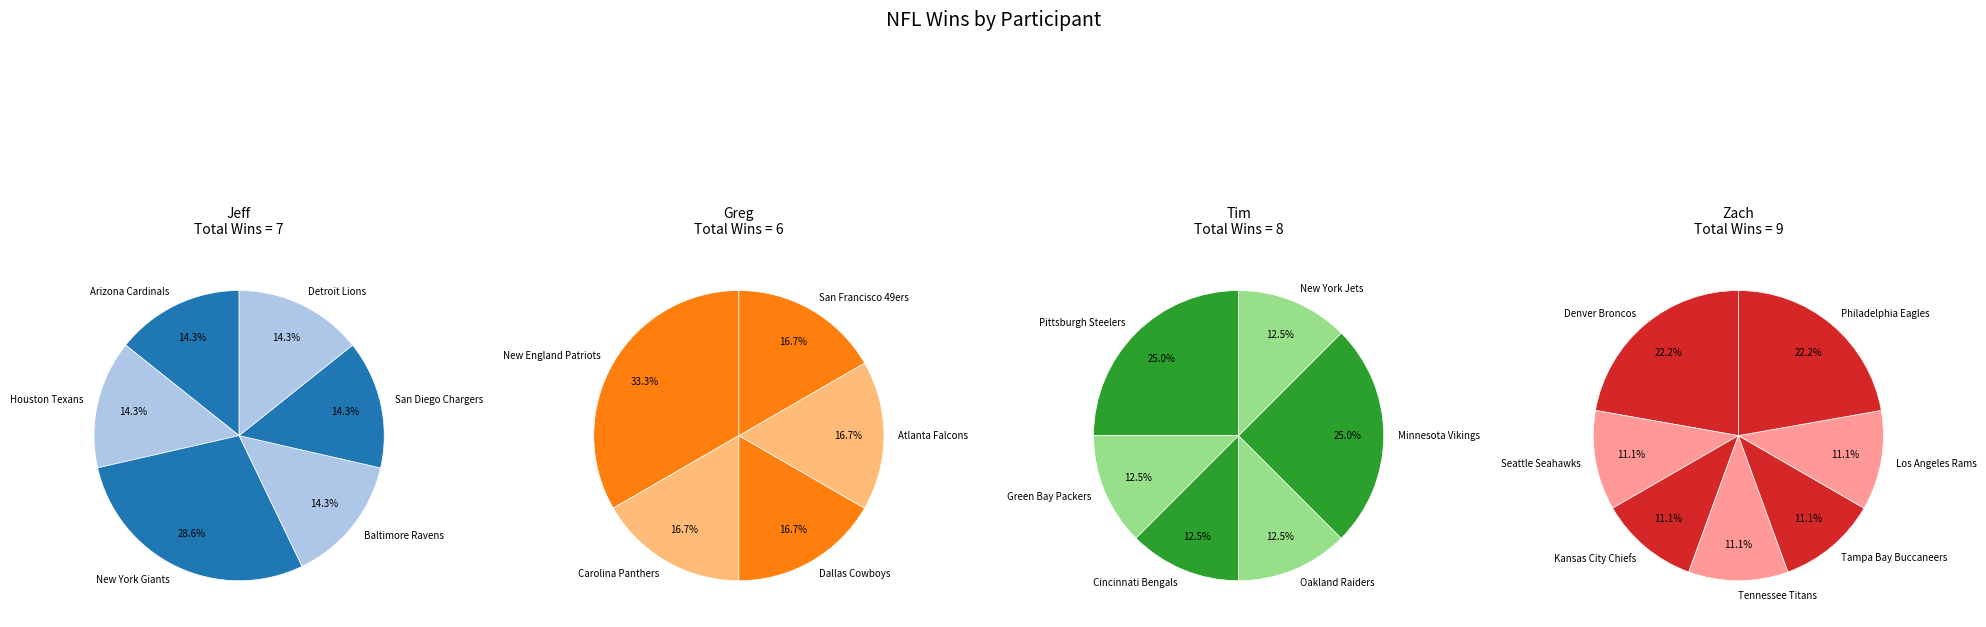

True or false: 5 accounts for 23% of the total.

False